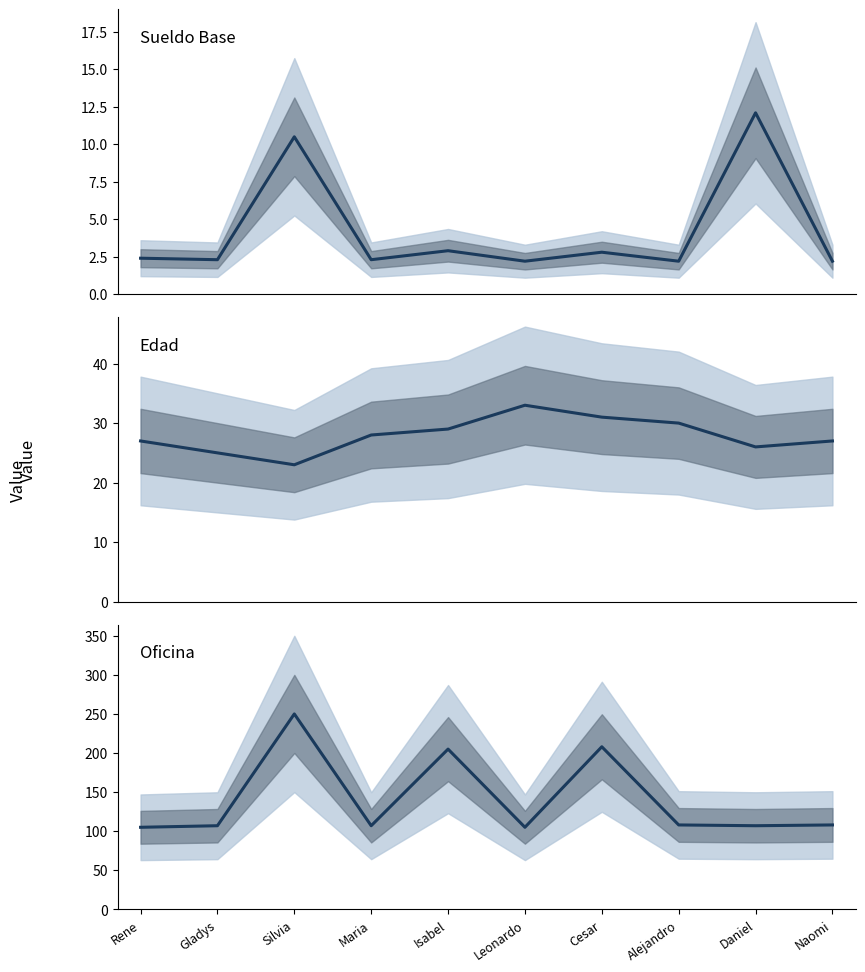

What is the sum of the Sueldo Base values at Naomi and Gladys?

4.5